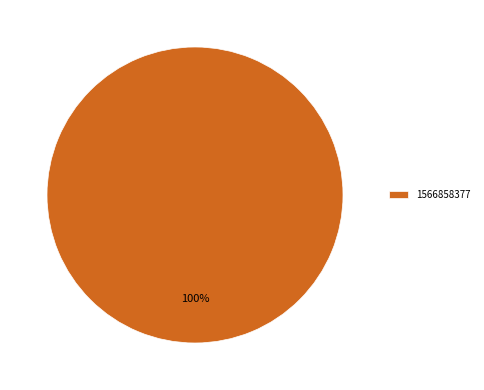

True or false: 1566858377 accounts for 100% of the total.

True